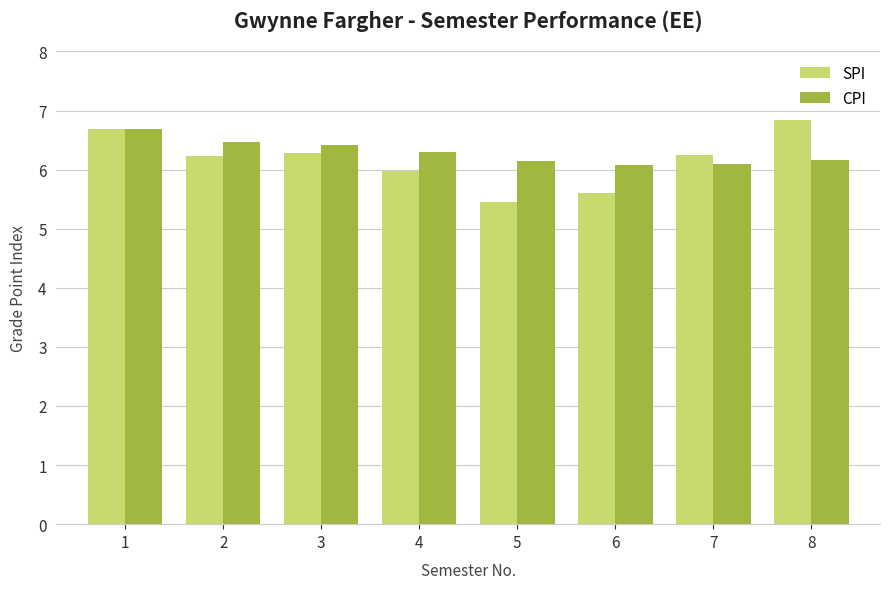

How many CPI values are between 6 and 7?

8